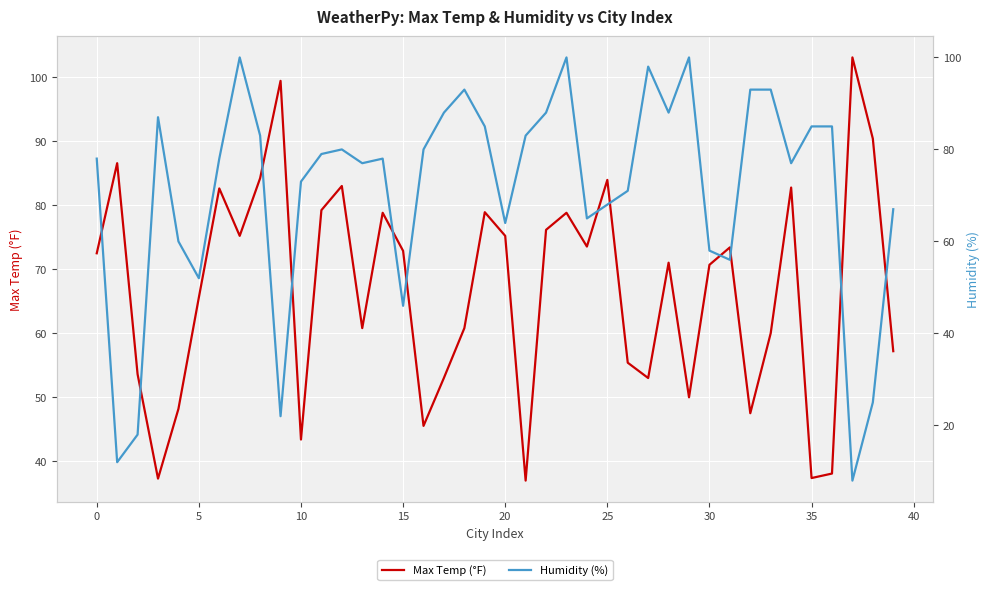

Rank the series at 27 from highest to lowest value.

Humidity (%), Max Temp (°F)